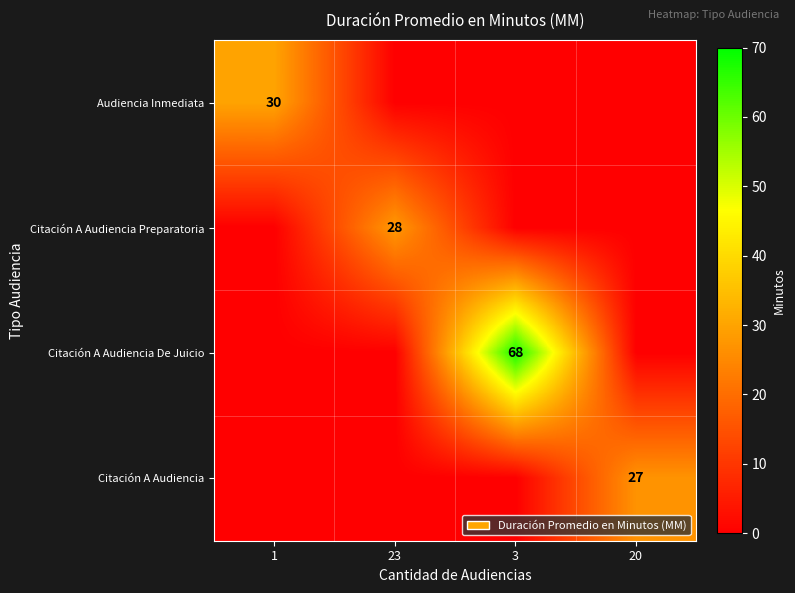

The Citación A Audiencia series shows 27 at 20. True or false?

True